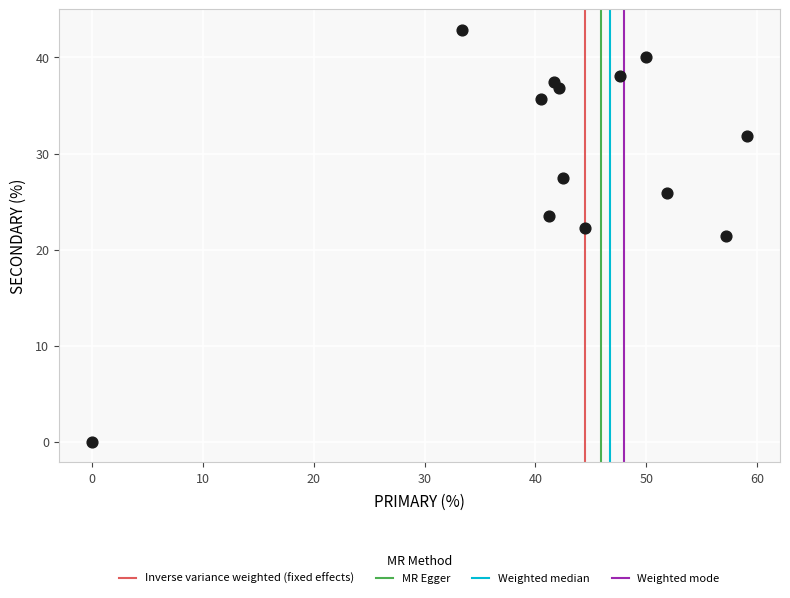

What is the range of X values (max minus min)?

59.1